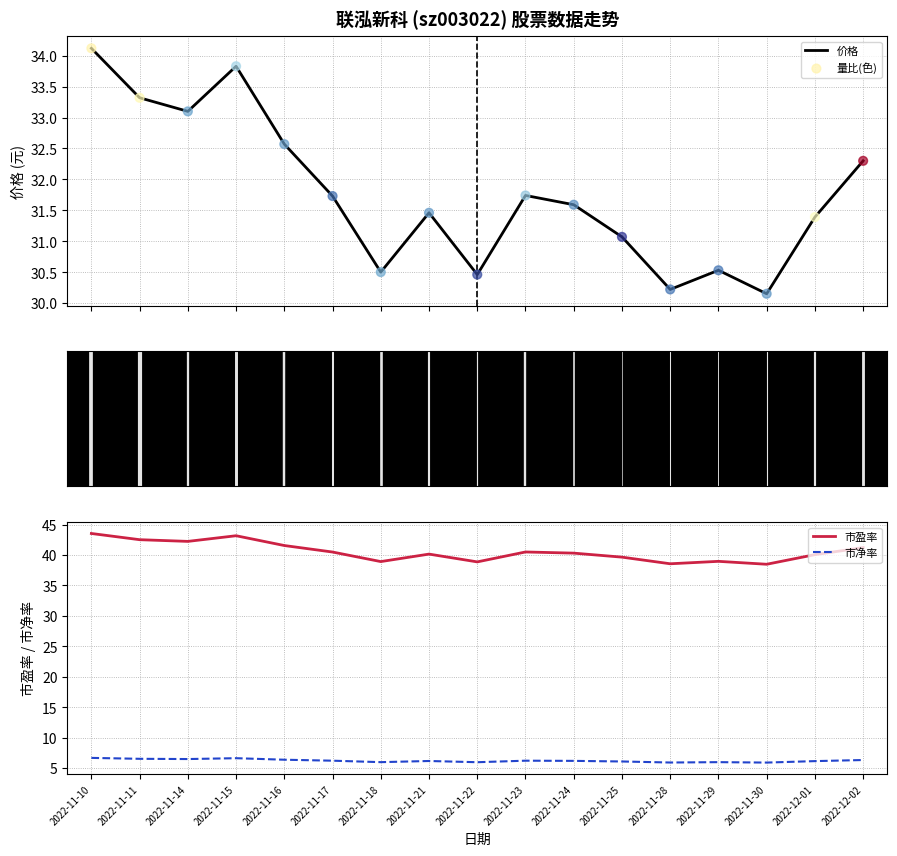

At how many categories does at least one series exceed 27?

17